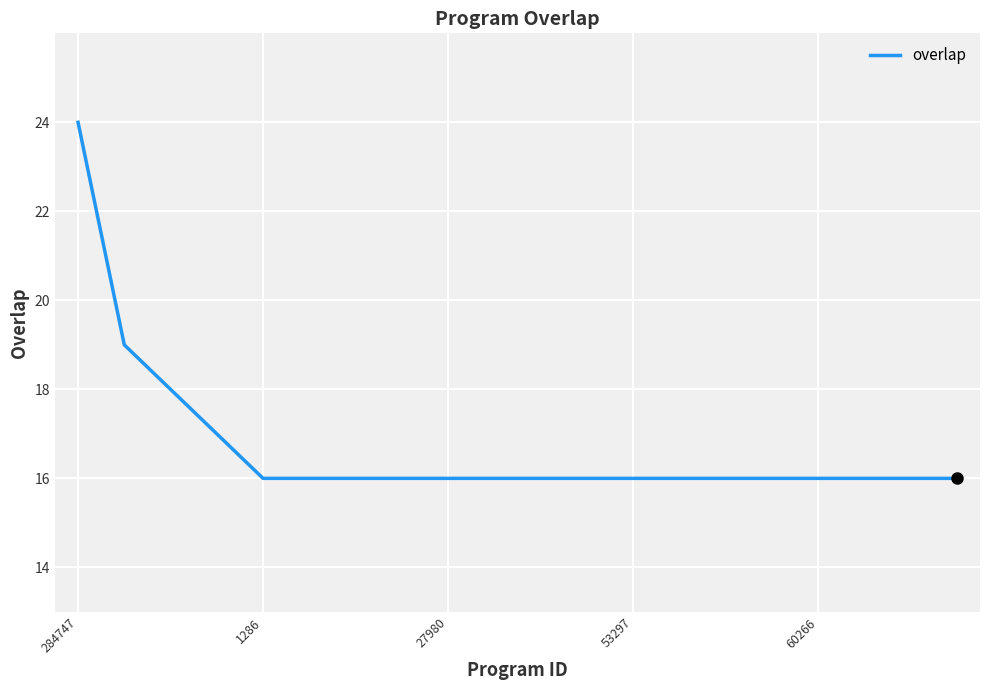

What is the minimum value shown in the chart?

16